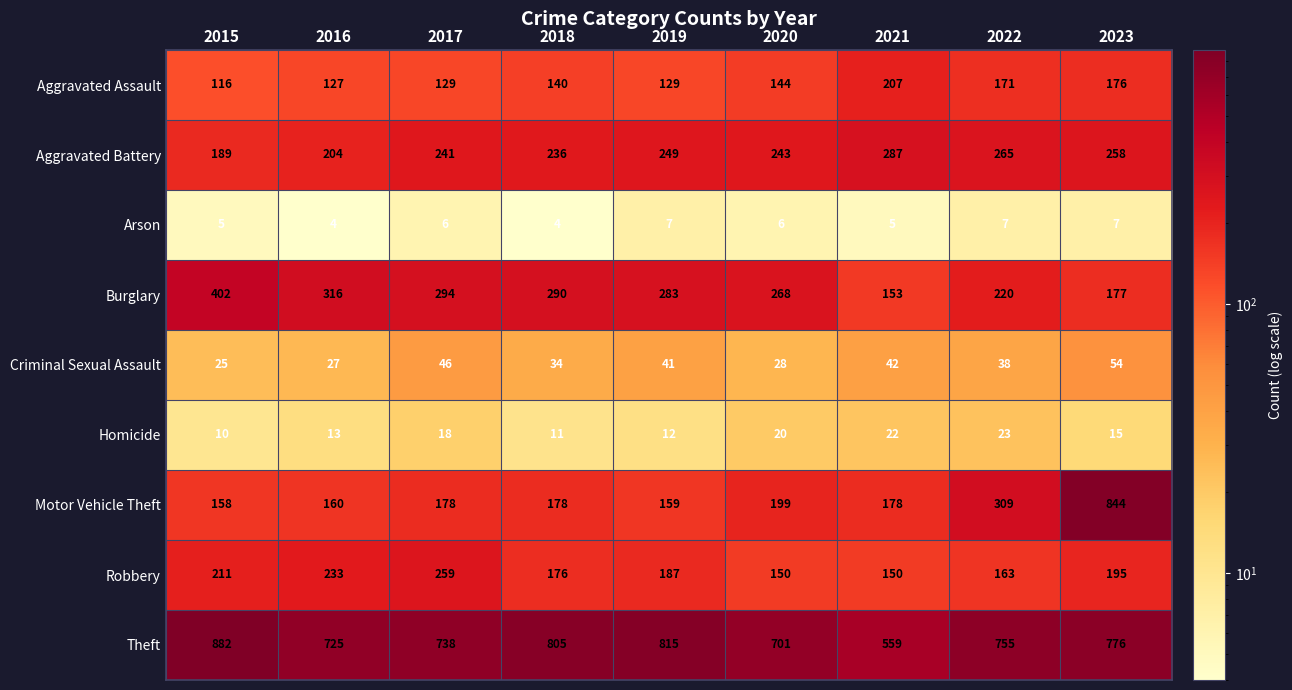

What is the total value across all series at 2021?

1603